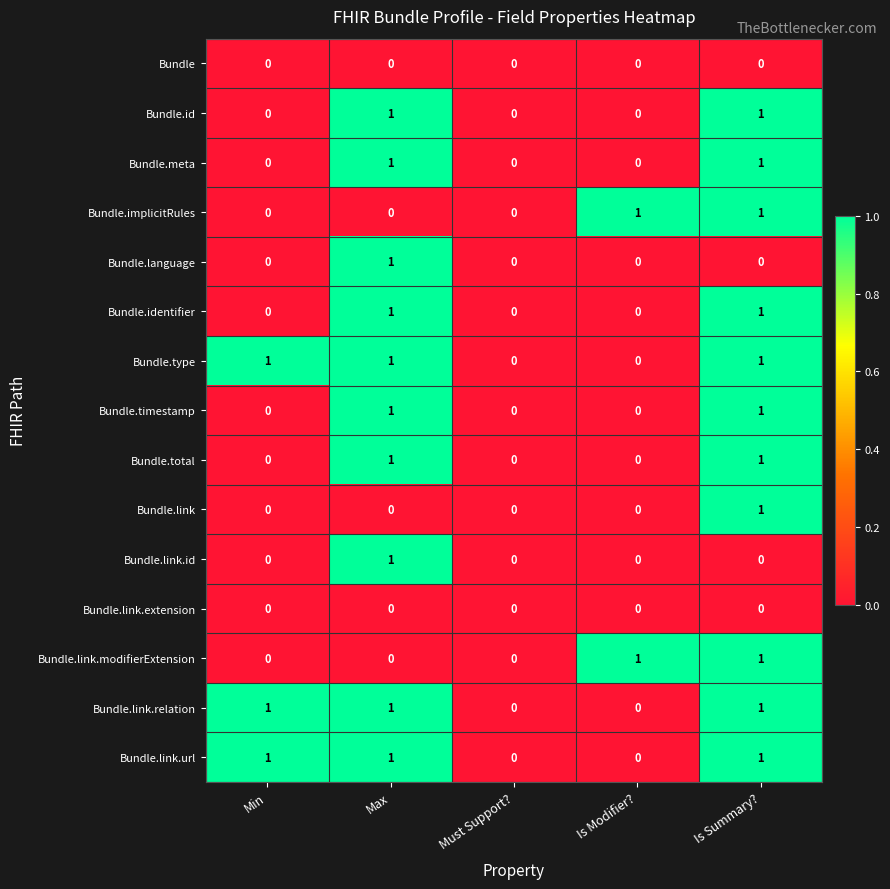

At which category is the sum across all series the highest?

Is Summary?